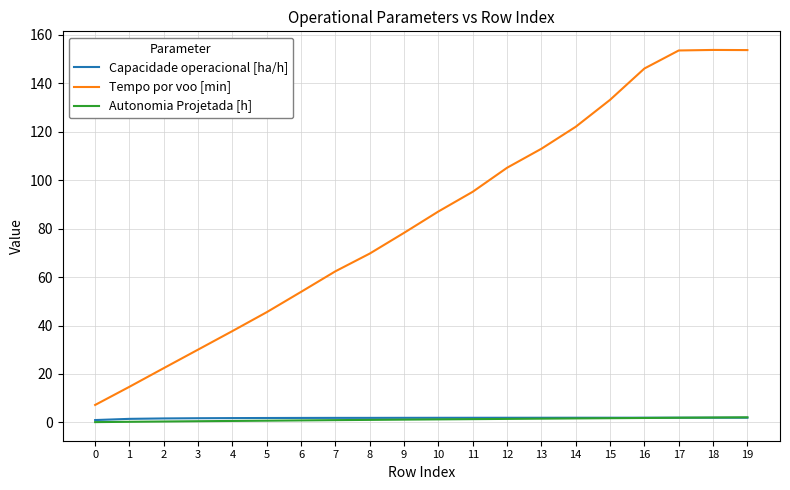

Between 5 and 19, which series saw the biggest shift?

Tempo por voo [min]